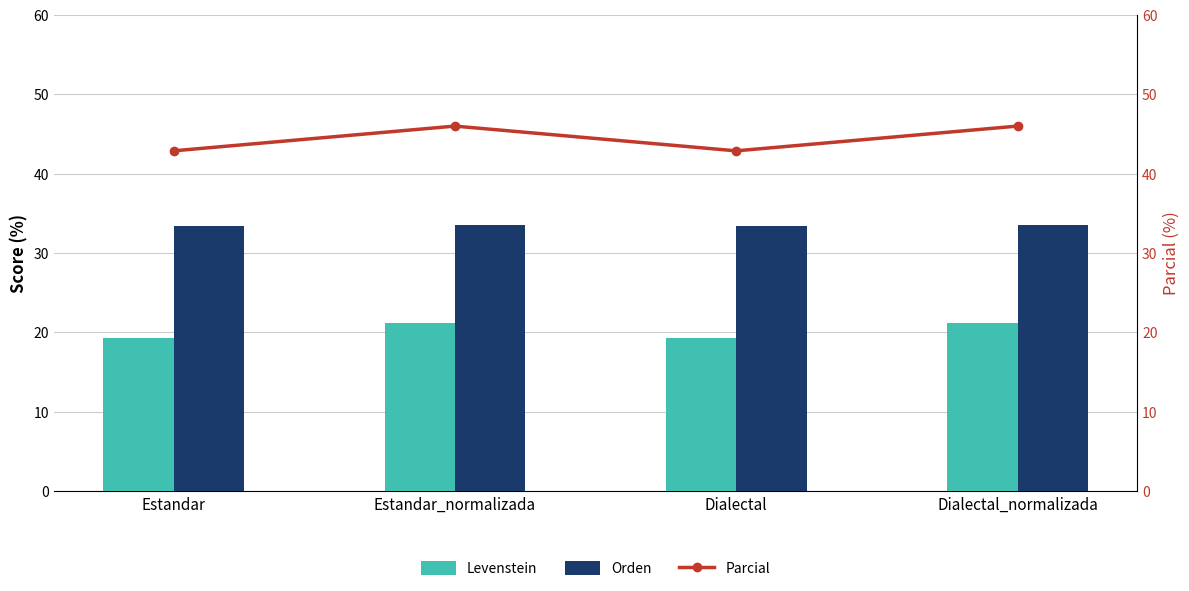

At how many categories does at least one series exceed 36?

4